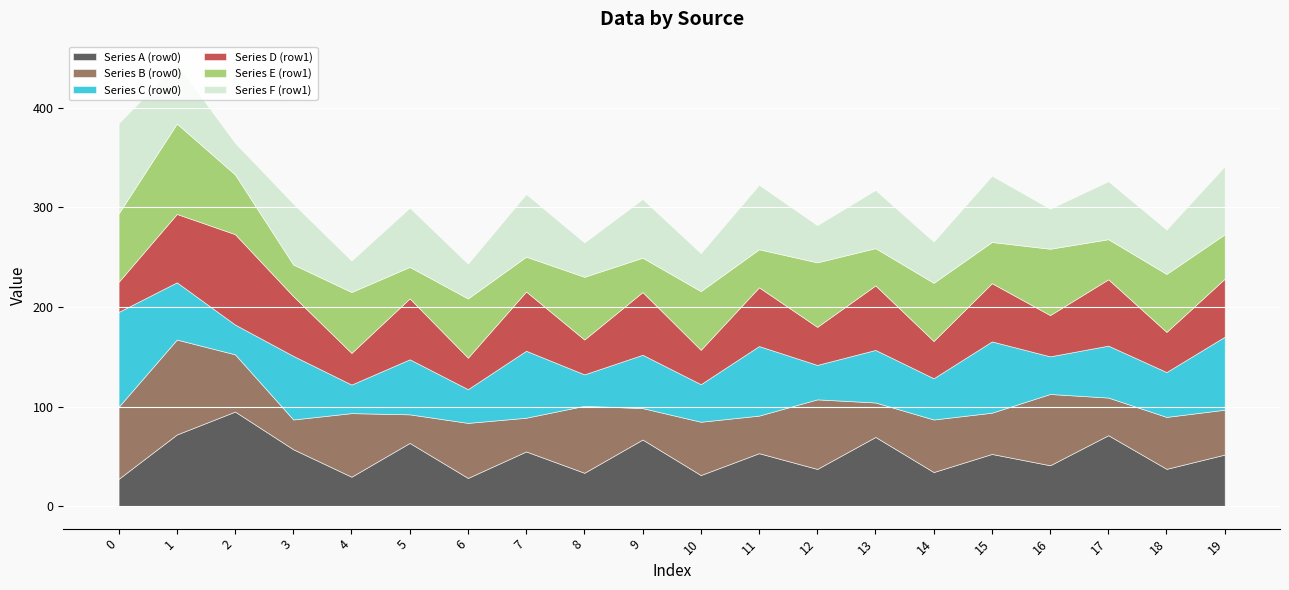

The value of Series E (row1) at 0 is 92.0. True or false?

False